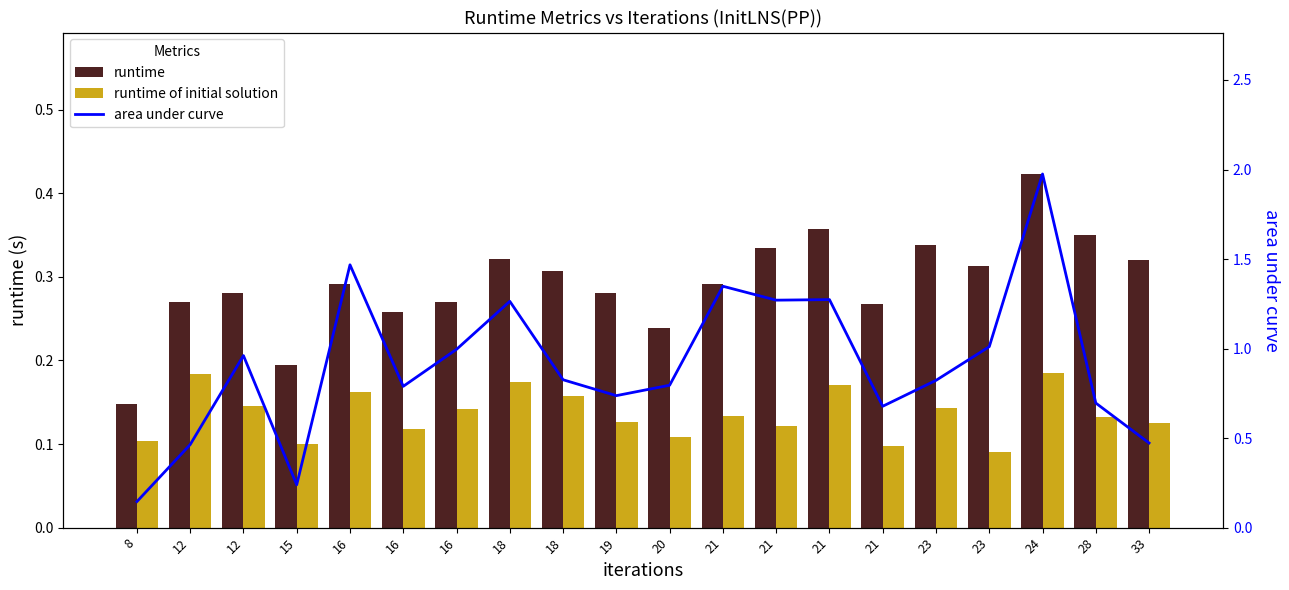

Between 21 and 21, which series saw the biggest shift?

area under curve